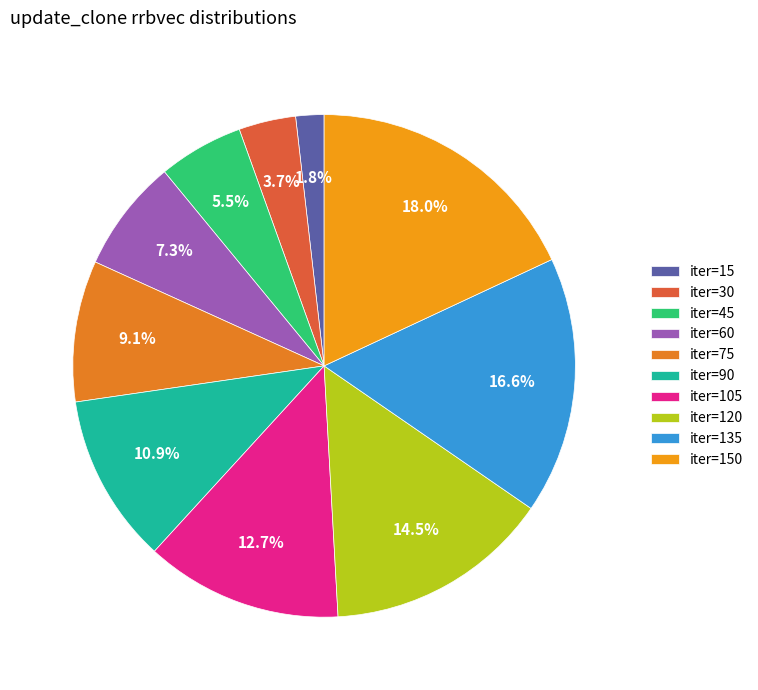

How many slices are in this pie chart?

10